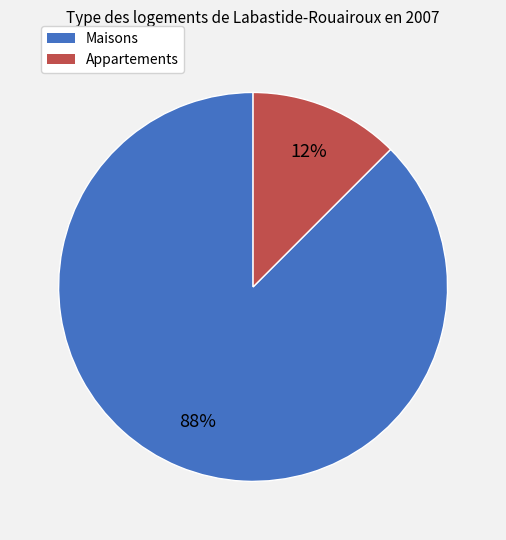

Is there a majority slice in this chart?

Yes